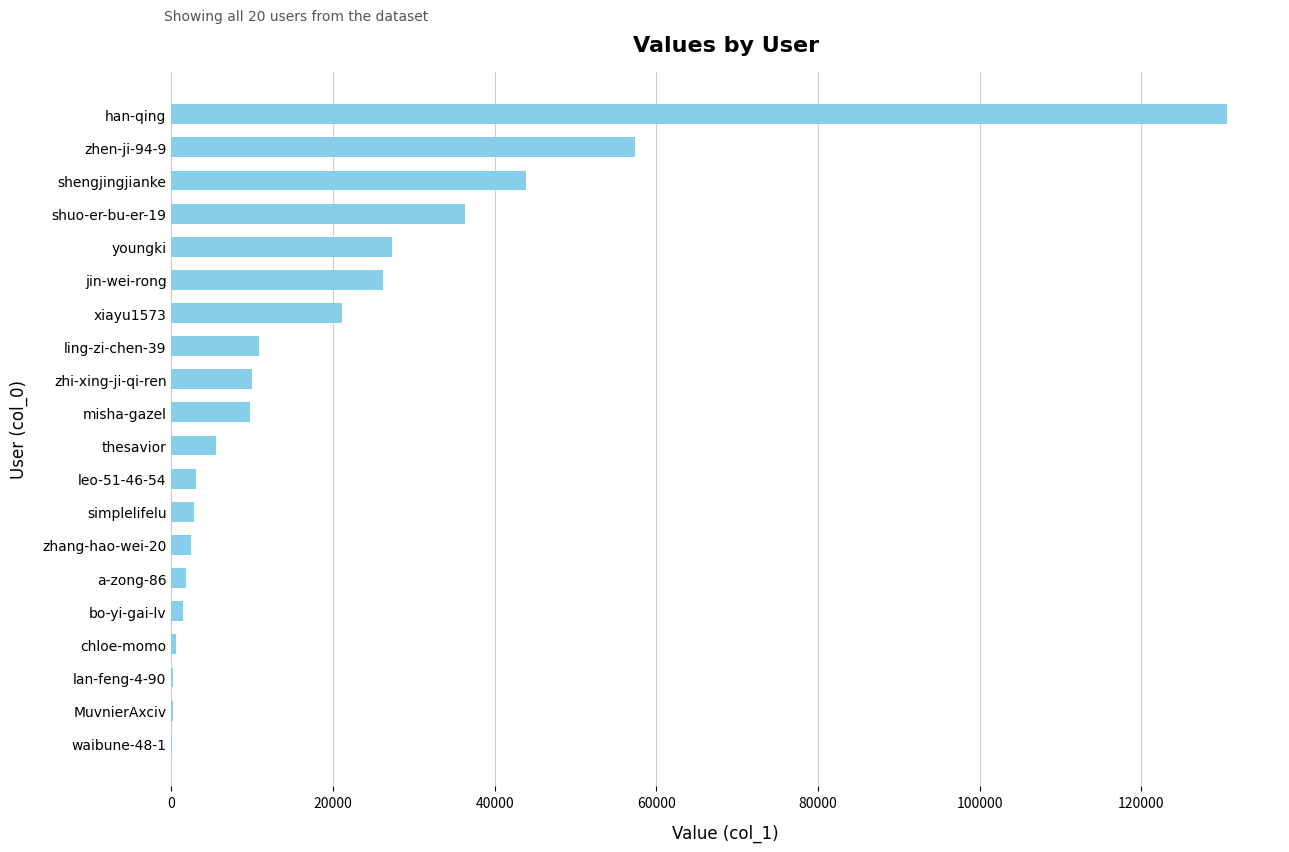

The value at shengjingjianke is 78424. True or false?

False